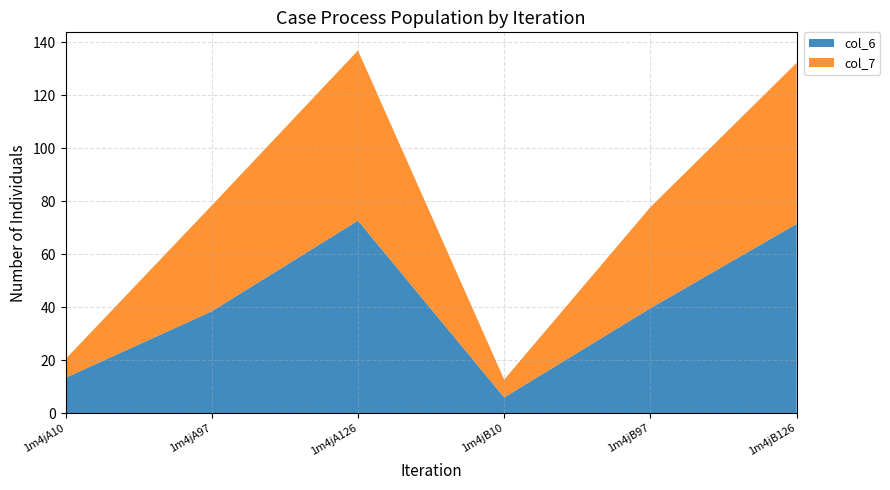

Reading left to right, extract all data points from this chart.

col_6: 13.4	38.5	72.7	6.0	39.6	71.5
col_7: 7.1	39.9	64.2	6.8	38.1	60.8